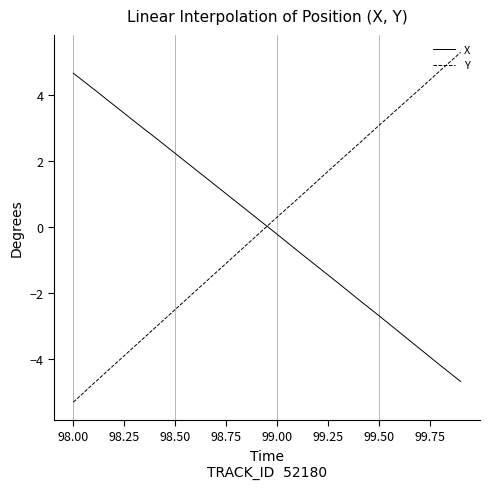

What is the greatest value displayed?

5.3